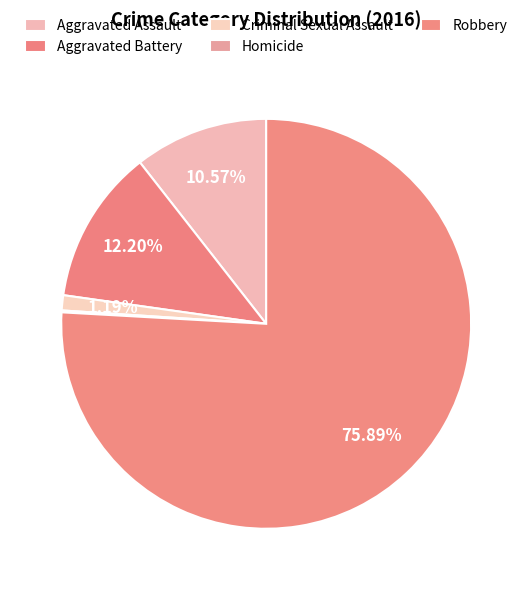

Which has a higher value, Aggravated Battery or Aggravated Assault?

Aggravated Battery